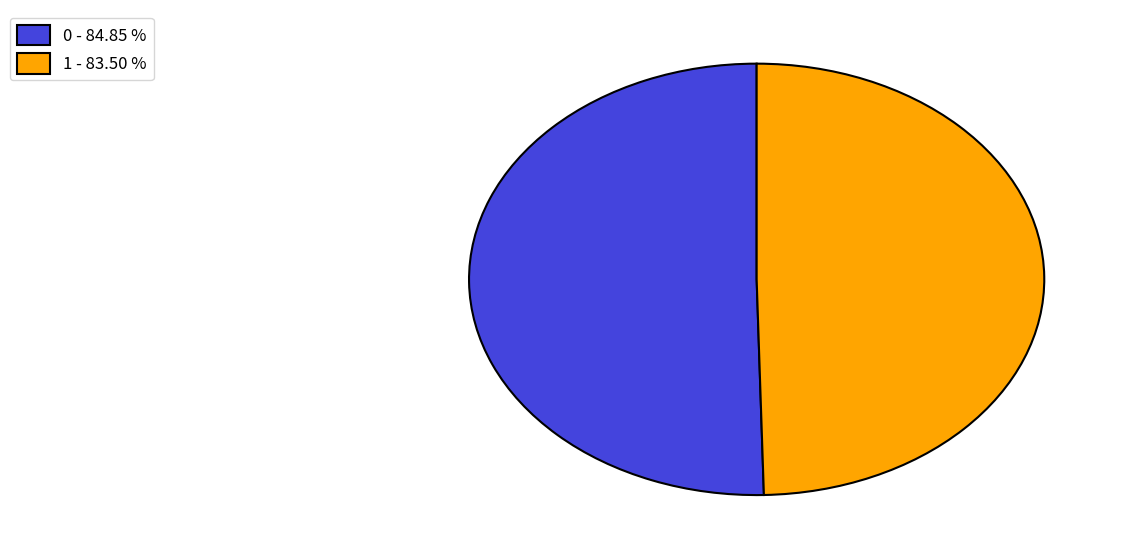

The 1 slice represents 55% of the pie. True or false?

False